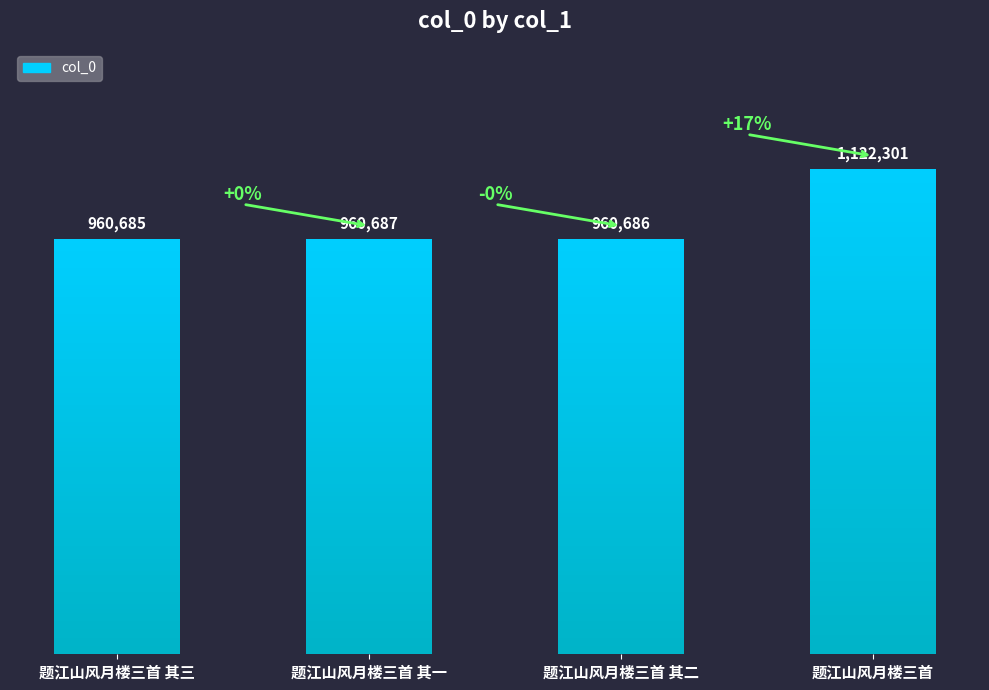

At which label is the value closest to 1041493?

题江山风月楼三首 其一